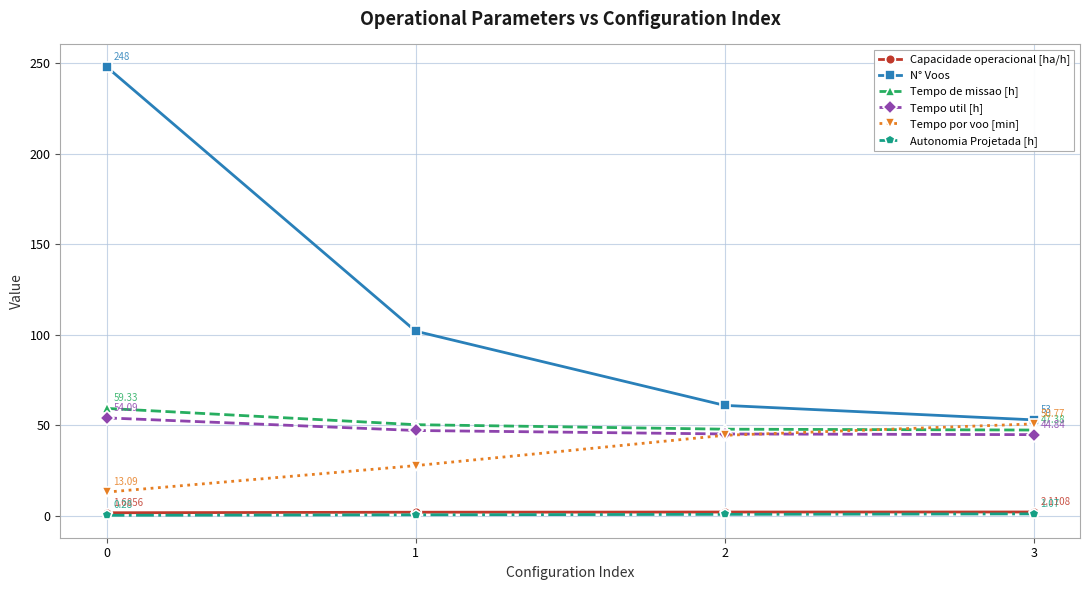

How many times do Tempo de missao [h] and Tempo por voo [min] cross each other?

1